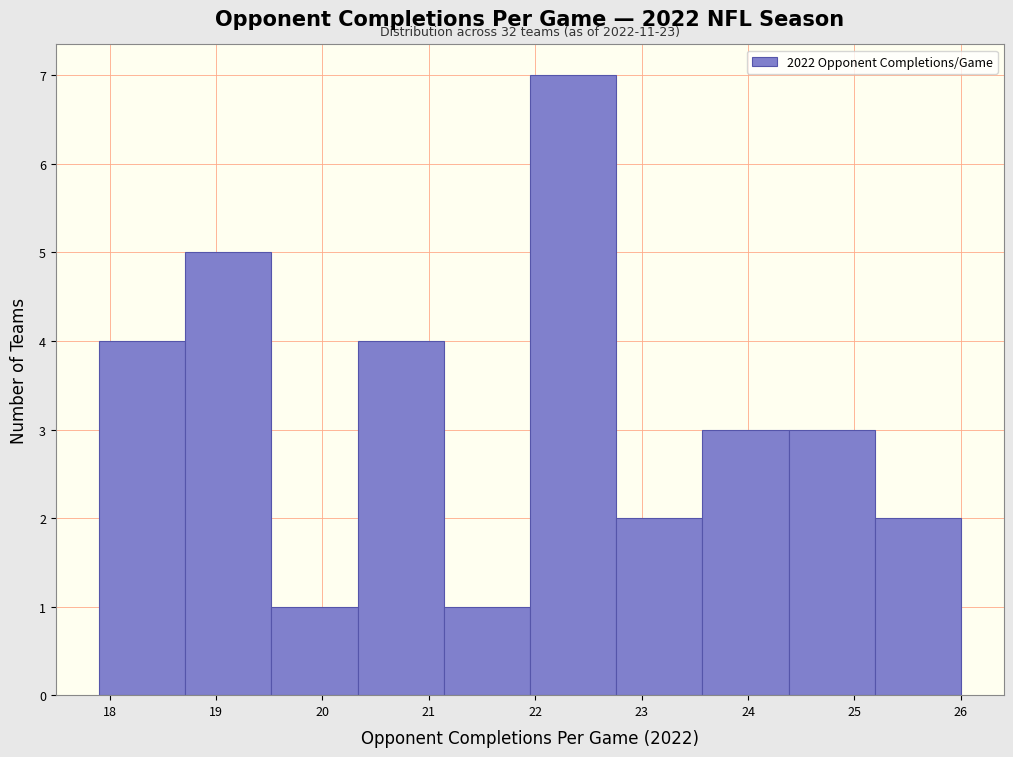

Which range on the x-axis has the tallest bar?

21.95 to 22.76